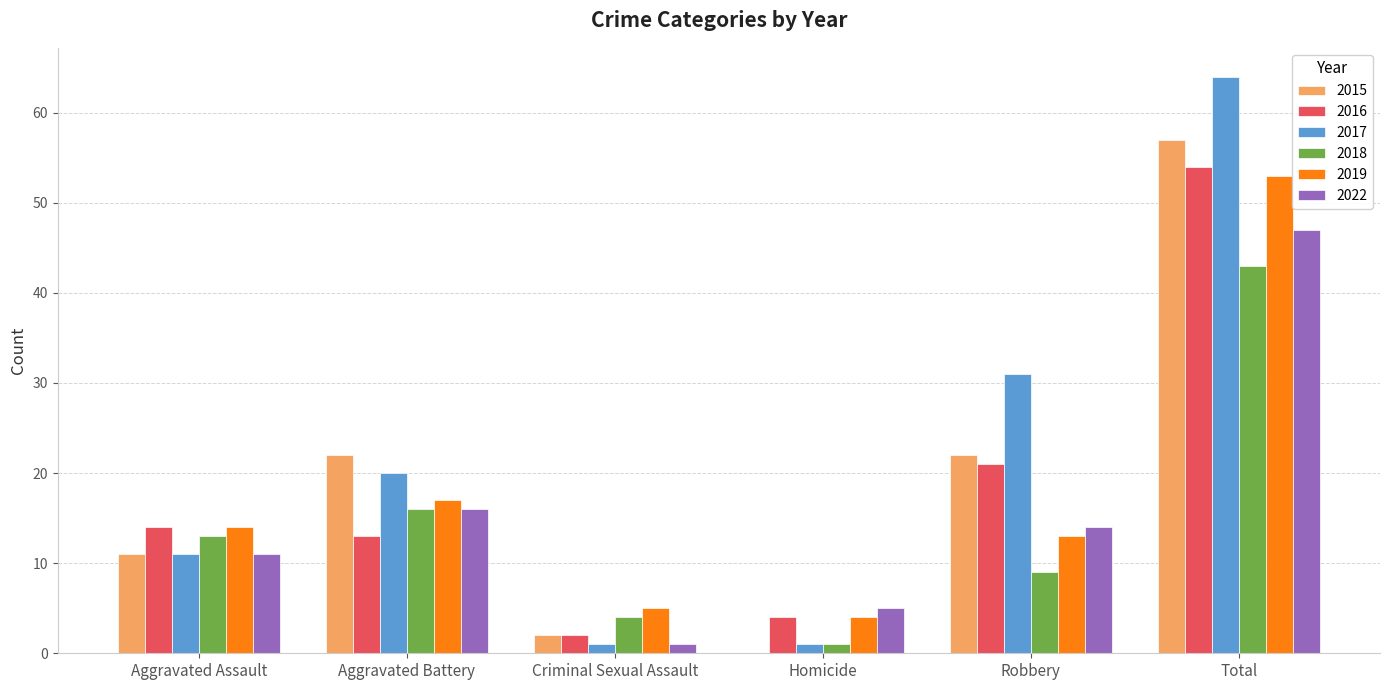

How many groups of bars are there?

6